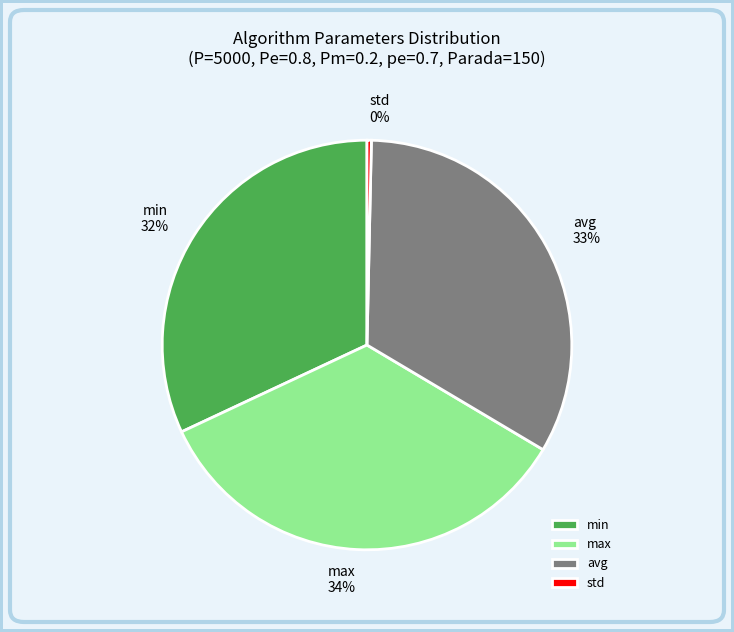

Is the sum of avg and max greater than half?

Yes